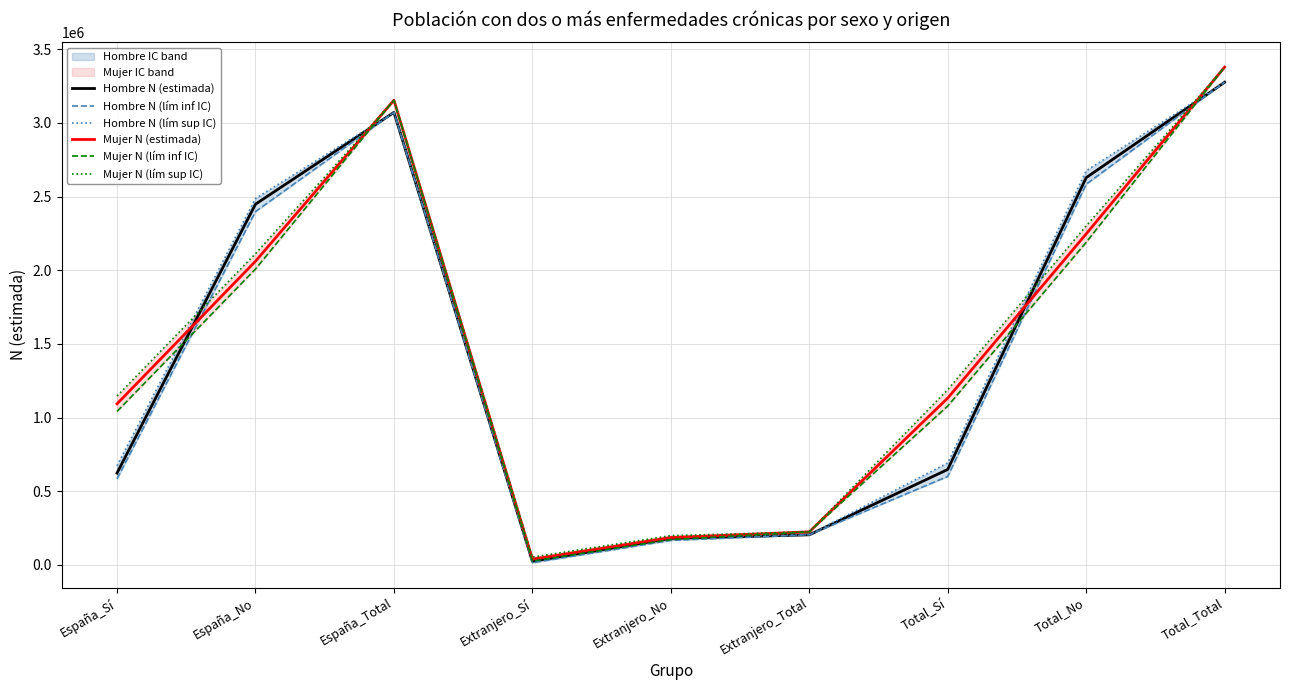

The Mujer N (estimada) series shows 4803357 at España_Total. True or false?

False